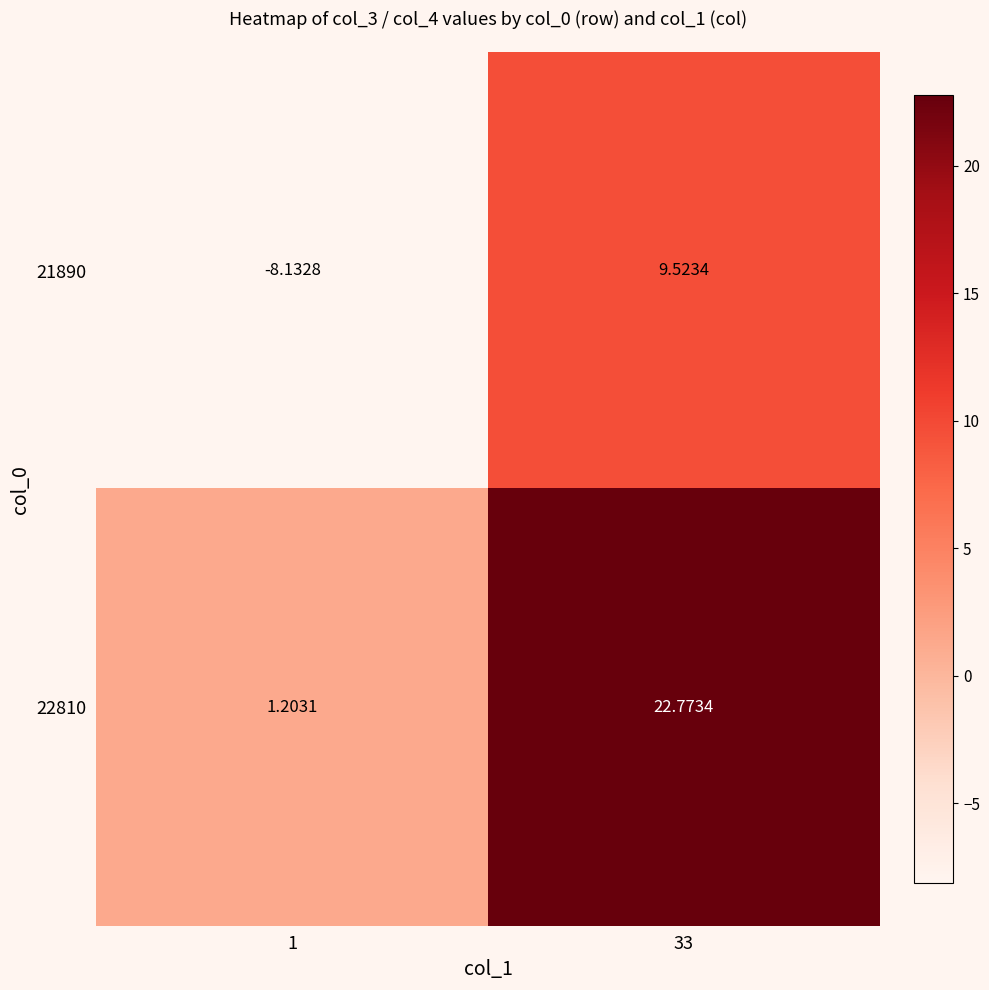

Is the value of 21890 at 33 greater than the value of 22810 at 33?

No